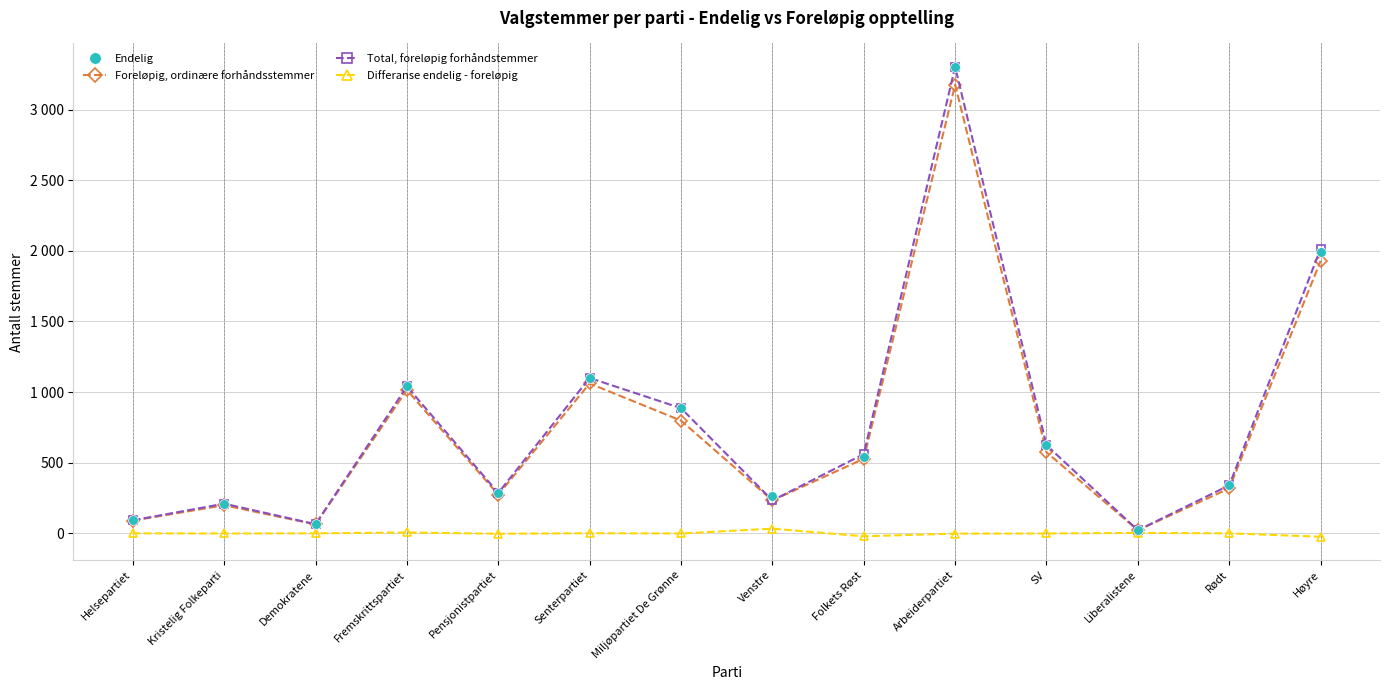

What is the difference between the maximum and second lowest values in the Differanse endelig - foreløpig series?

54